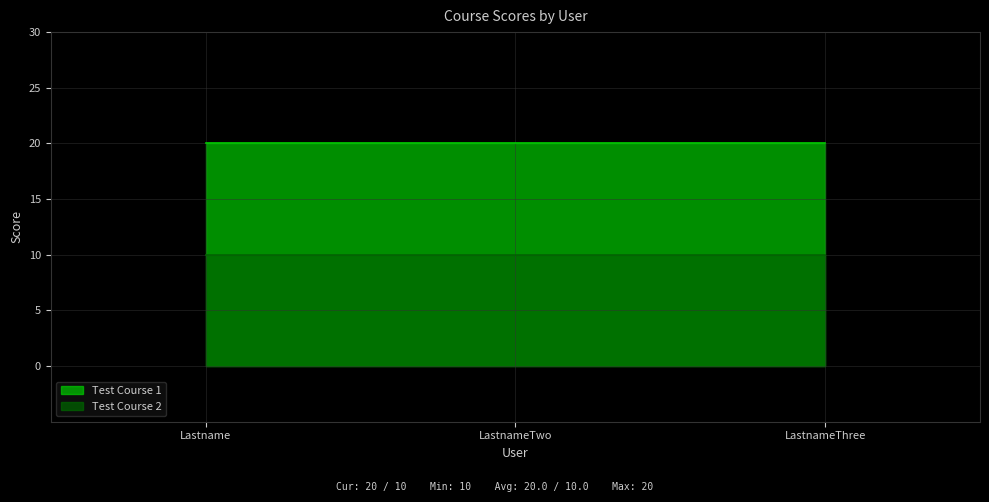

The Test Course 1 series shows 20 at LastnameThree. True or false?

True